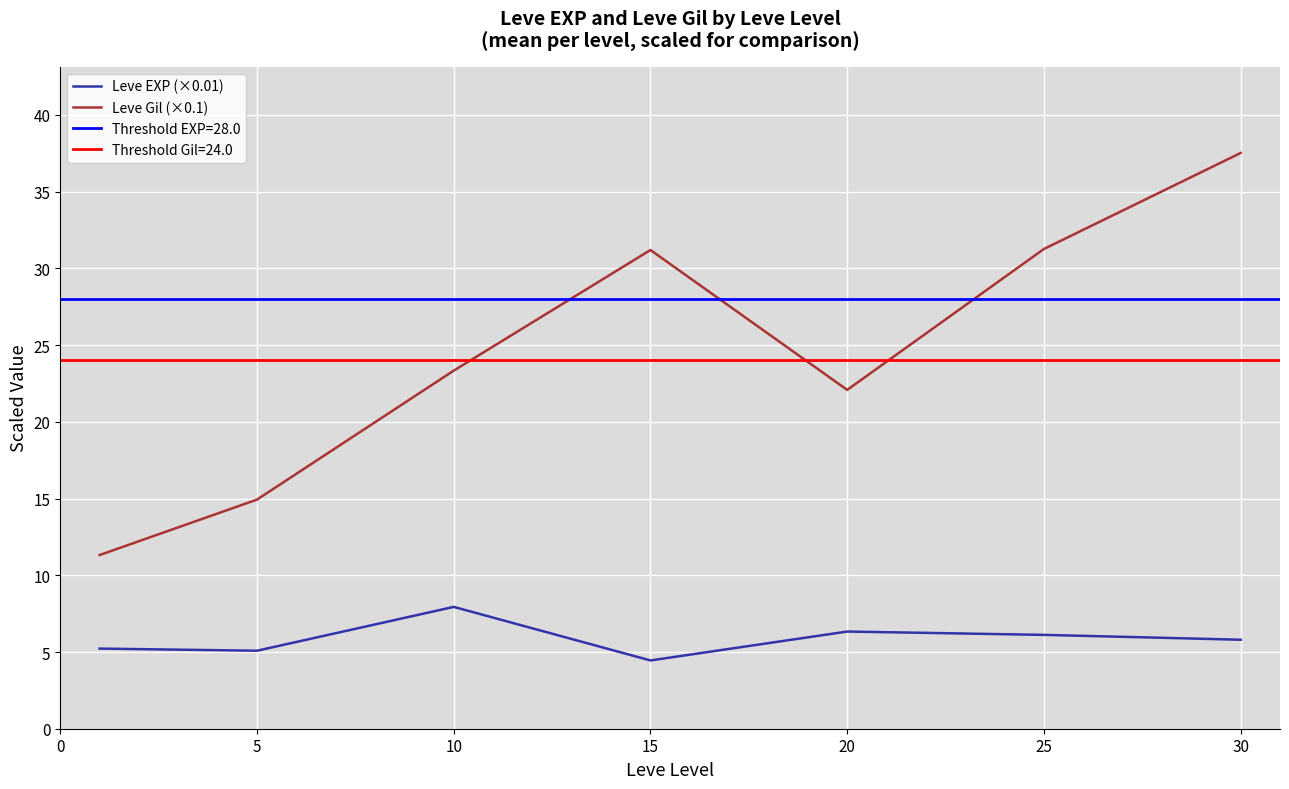

How many values in the Leve EXP (×0.01) series are below 5?

1